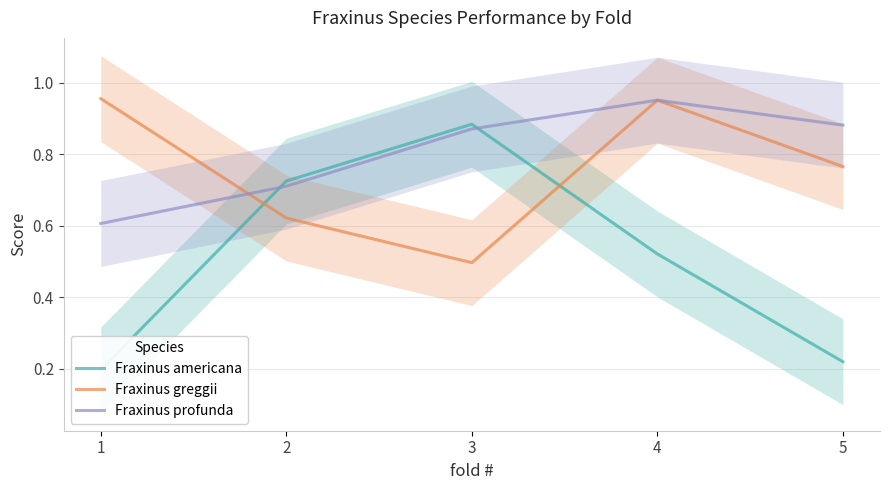

After their last crossing, which series has the higher values: Fraxinus greggii or Fraxinus americana?

Fraxinus greggii